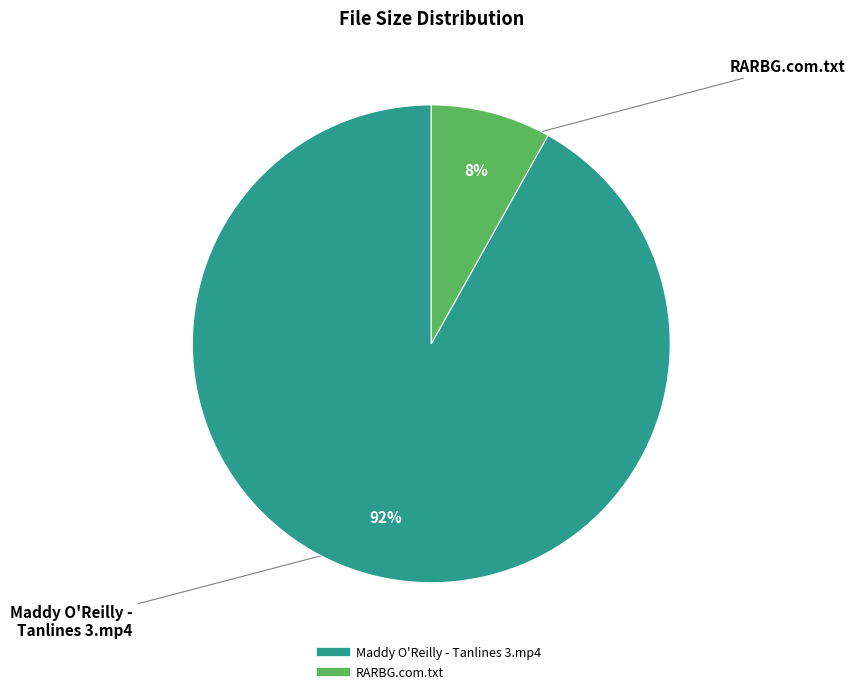

What is the majority slice?

Maddy O'Reilly - Tanlines 3.mp4